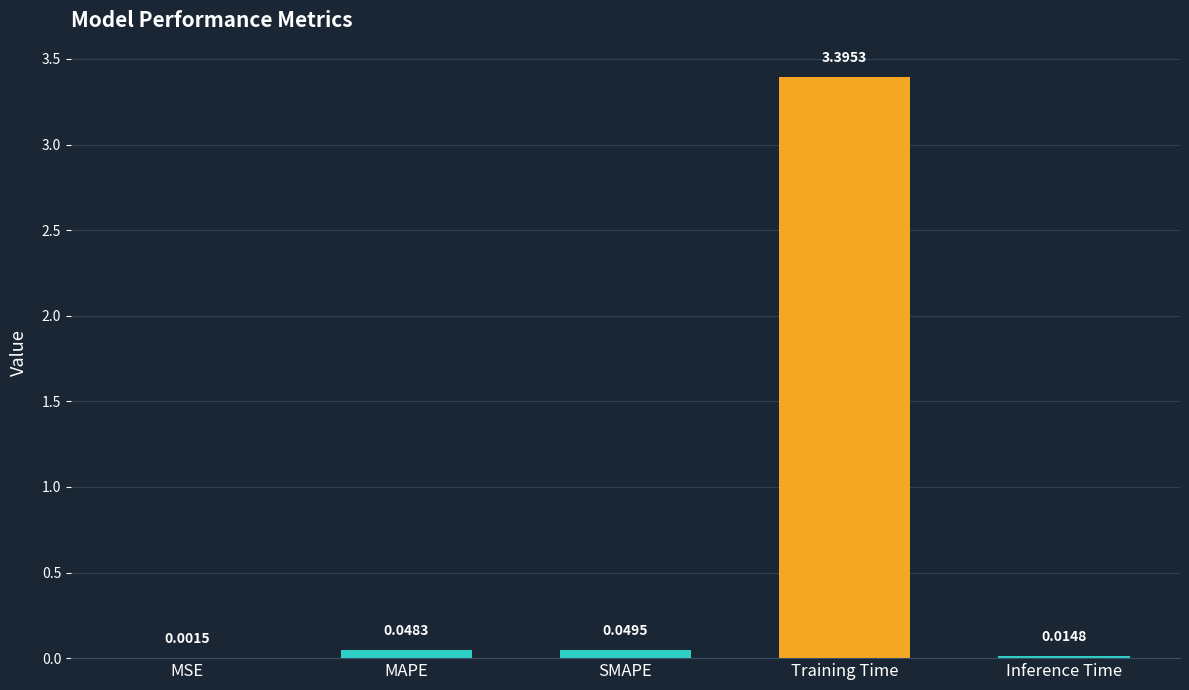

What is the sum of the values at Training Time and Inference Time?

3.4